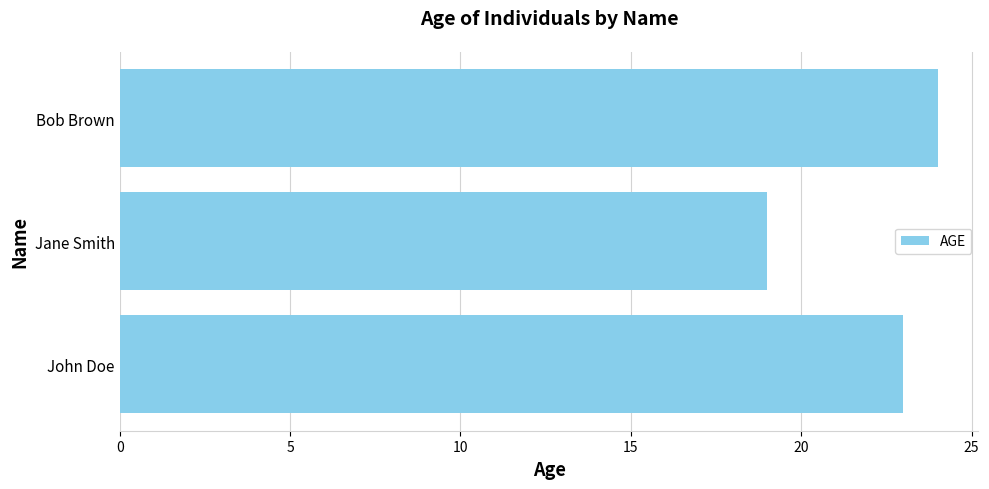

Is it true that the value at Bob Brown is 24?

True